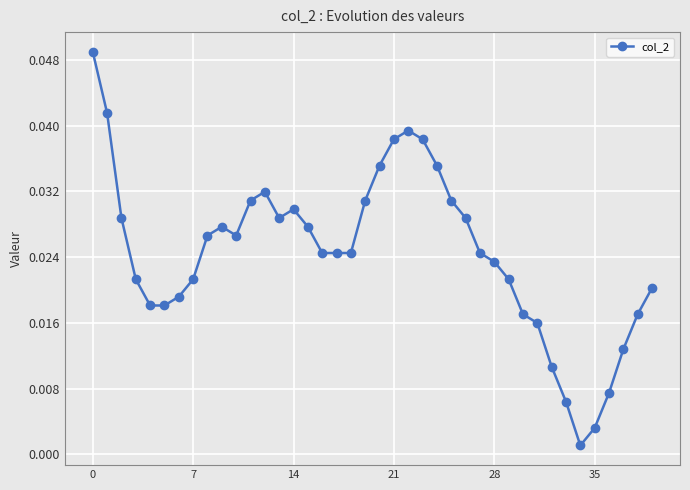

True or false: there are more than 2 points higher than both neighbors.

True